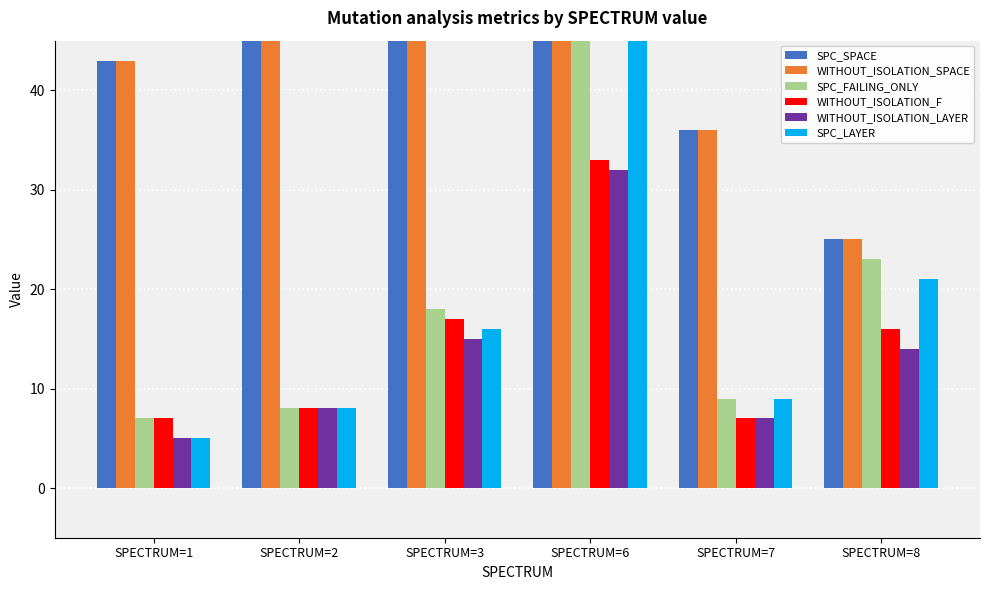

Does the chart contain any negative values?

No